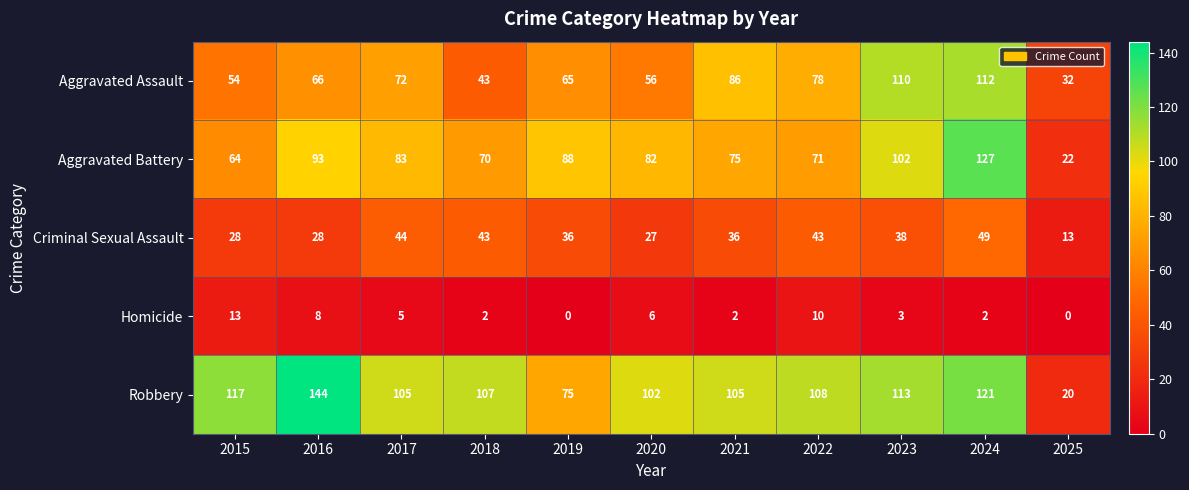

At which category is the sum across all series the highest?

2024